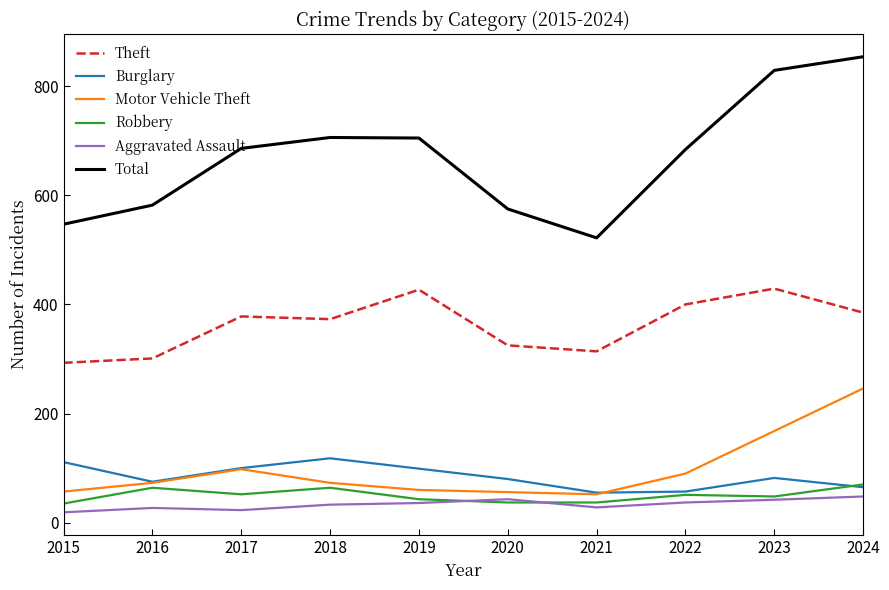

The value of Burglary at 2020 is 119. True or false?

False